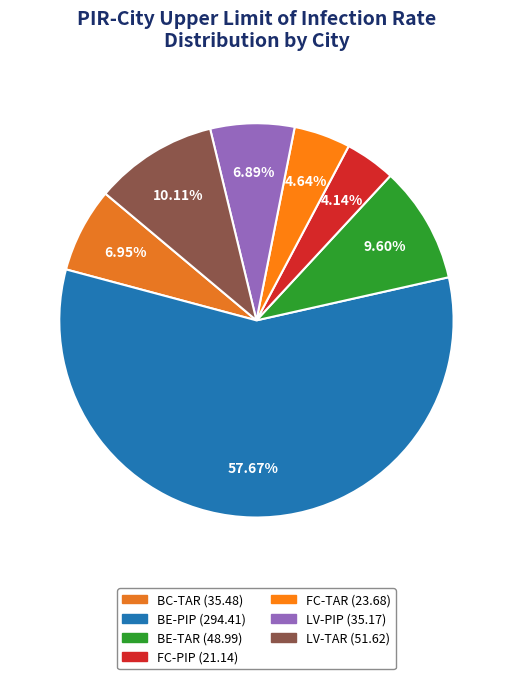

Count the number of slices in the pie.

7